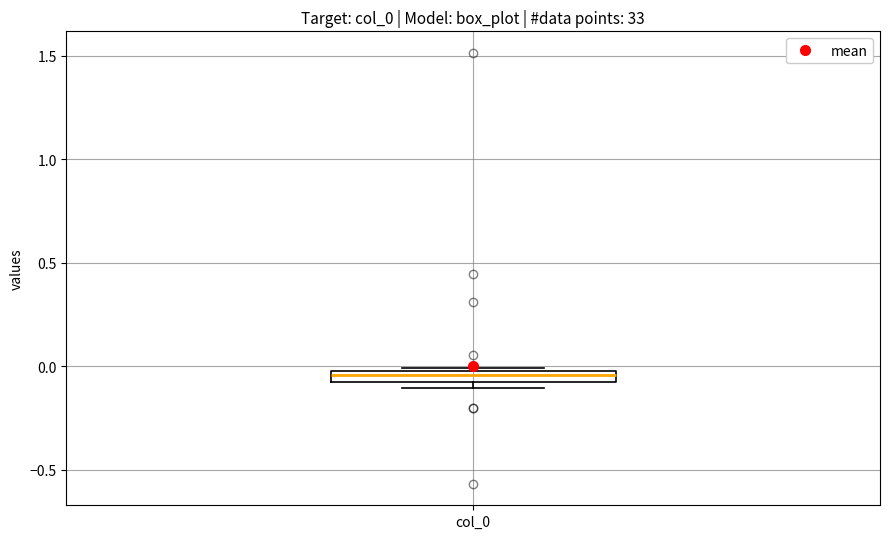

Where is the upper edge of the box for col_0 on the y-axis? The values are not printed on the chart, so give them approximately, as read against the axis.

0.00